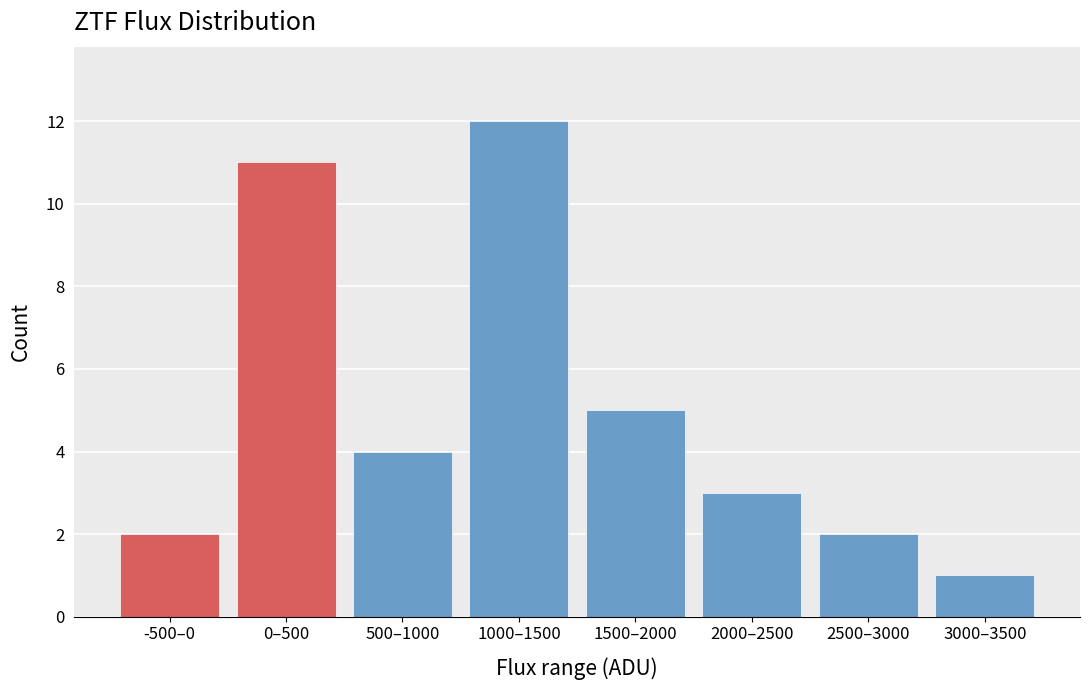

Reading right to left, list all the values displayed in this chart.

3000–3500=1	2500–3000=2	2000–2500=3	1500–2000=5	1000–1500=12	500–1000=4	0–500=11	-500–0=2